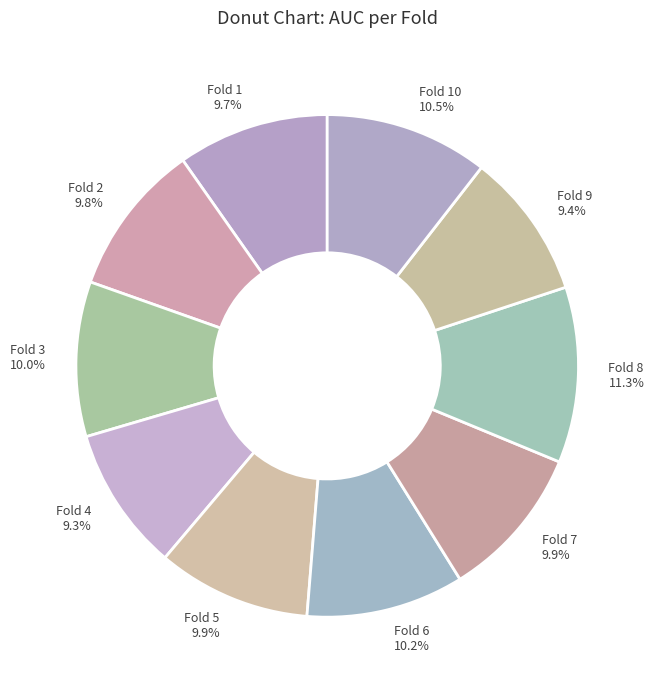

To the nearest percent, what is the difference between the largest and smallest slice percentages?

2%